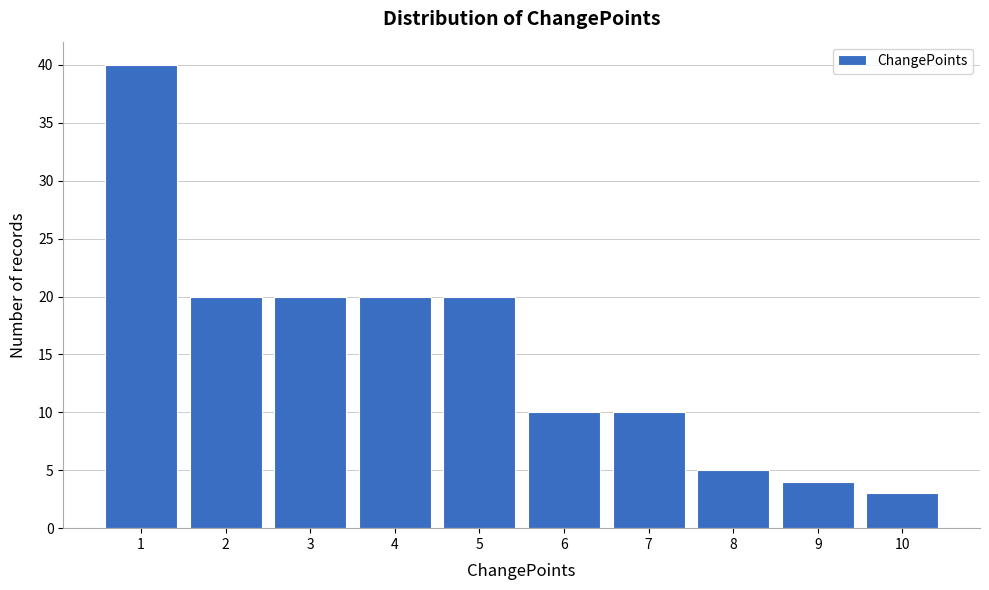

What is the height of the bar covering 3.5 to 4.5 on the x-axis? The values are not printed on the chart, so give them approximately, as read against the axis.

20